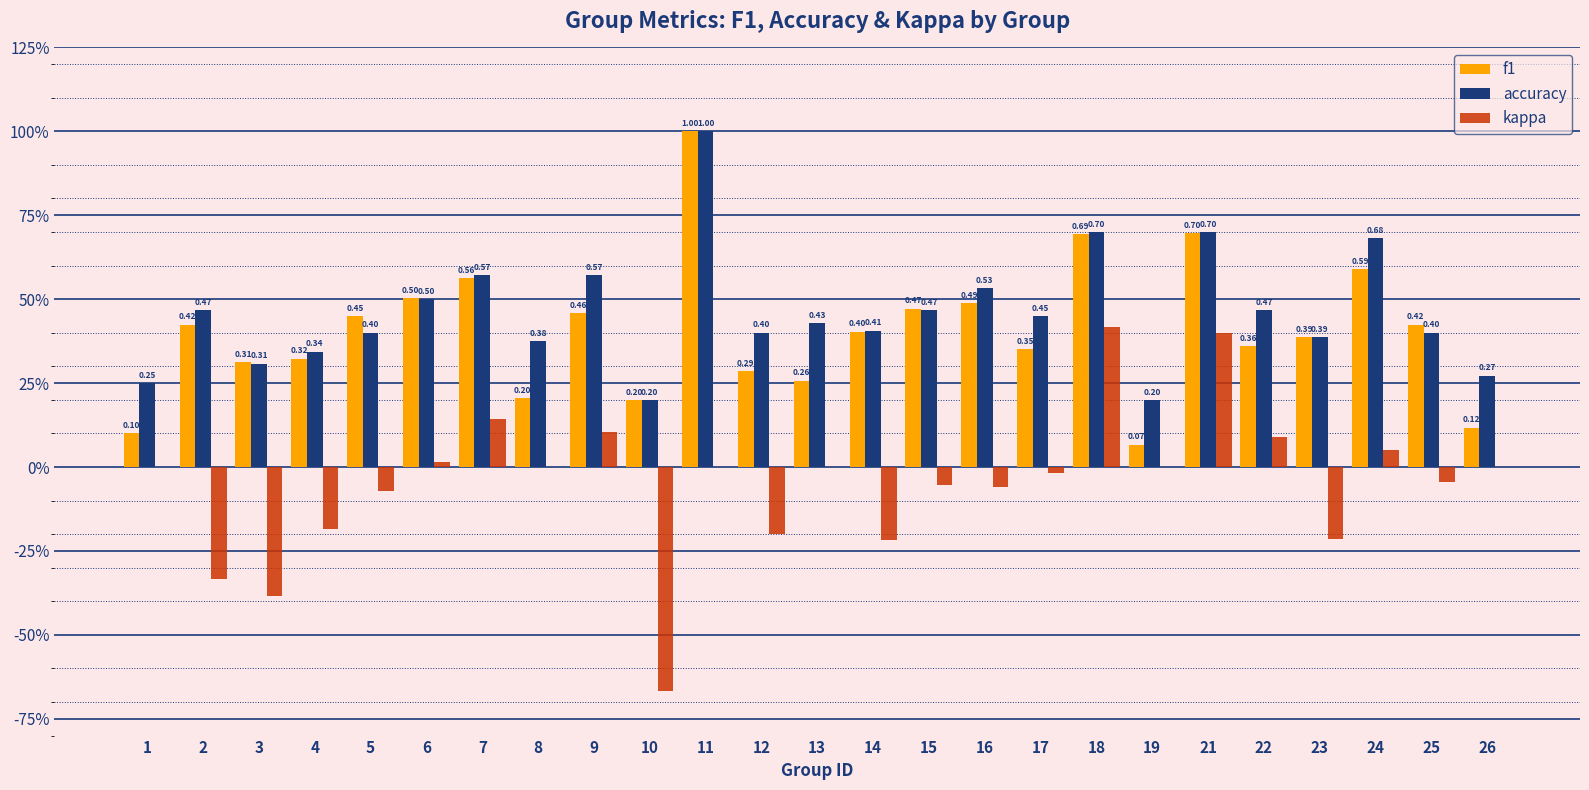

What are all the series names shown in the legend?

f1, accuracy, kappa